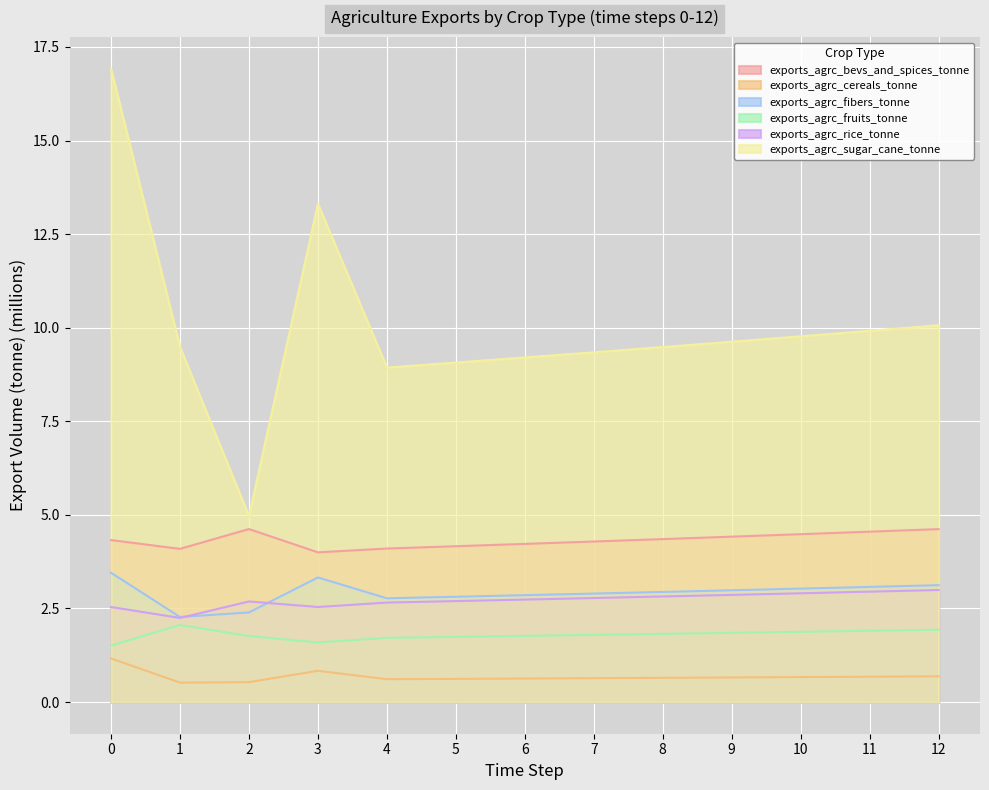

What is the total value across all series at 3?

25.6